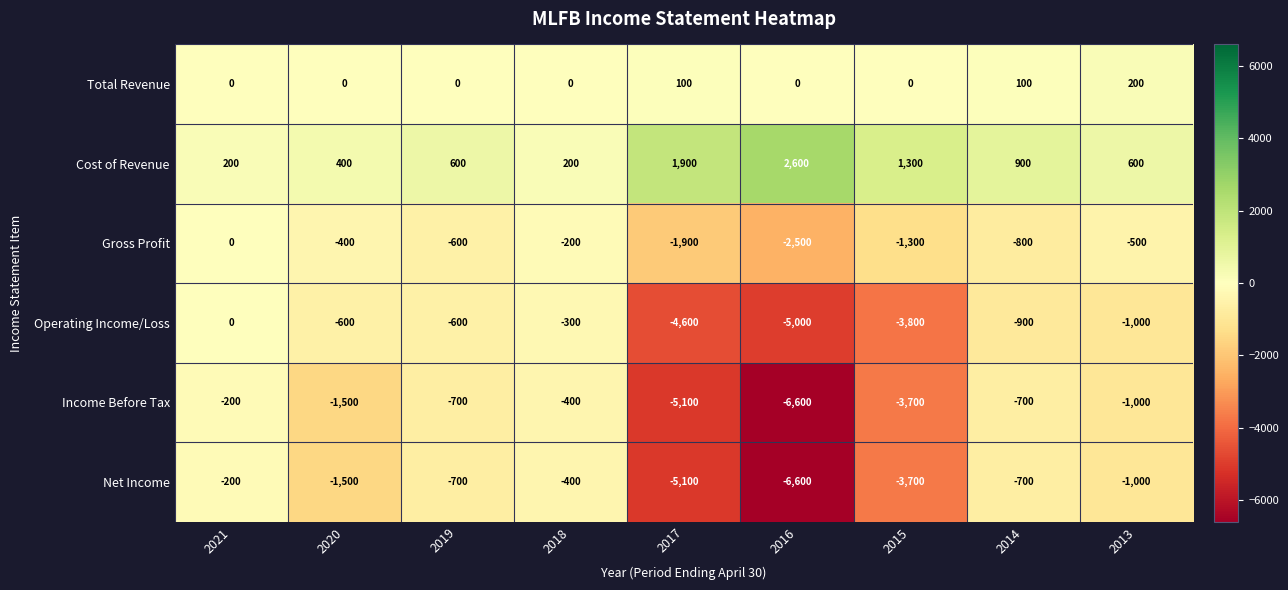

How many distinct data groups are displayed?

6